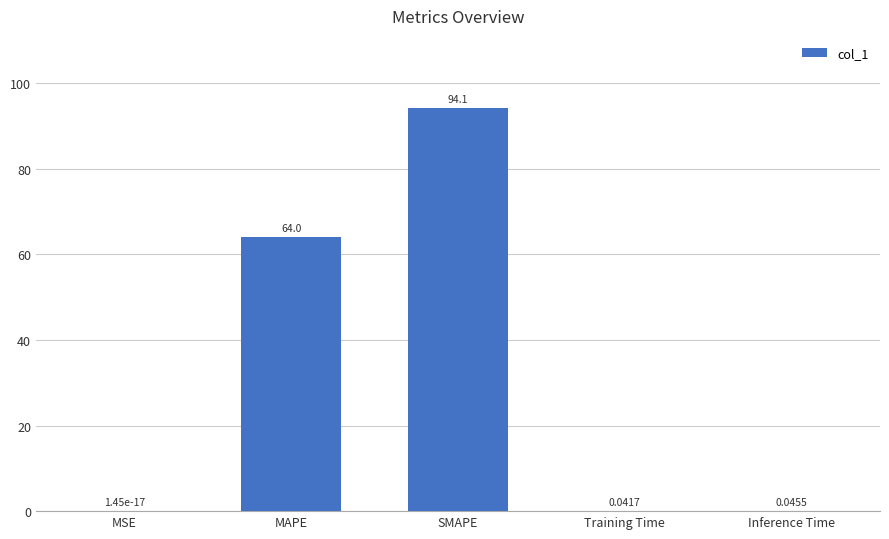

How many distinct data groups are displayed?

1